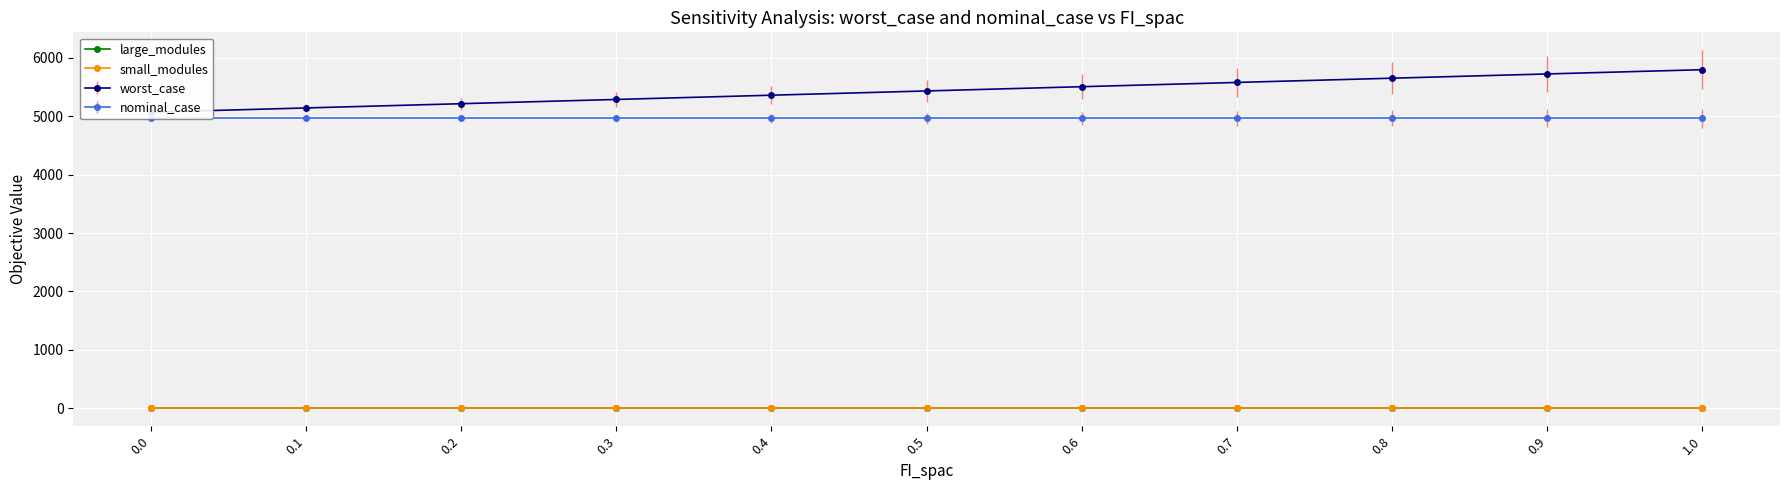

Does the chart display data point markers on the line(s)?

Yes